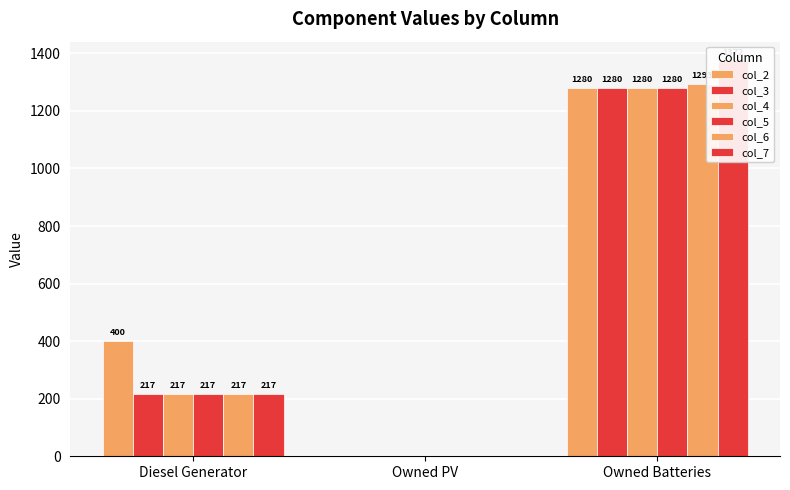

What is the highest value of the col_3 series?

1280